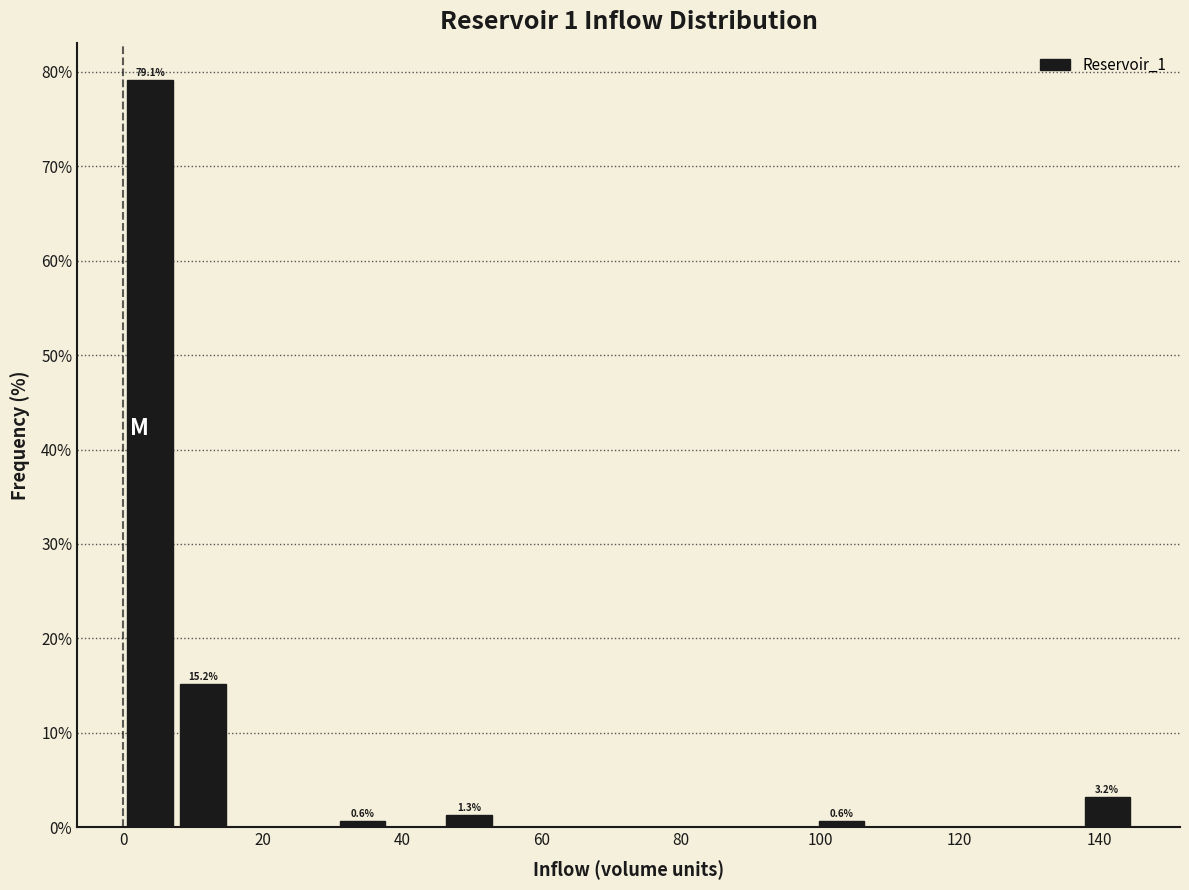

Around what value on the x-axis is the tallest bar? Give the approximate position of its centre, as read against the axis.

4